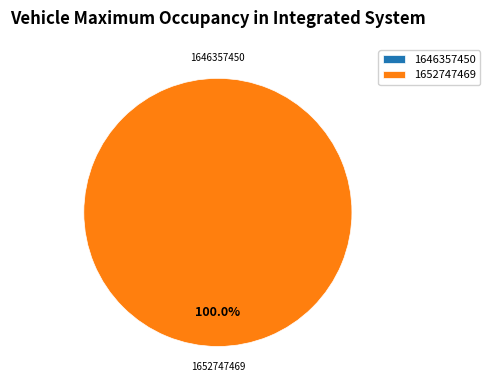

To the nearest percent, what is the average slice percentage?

50%